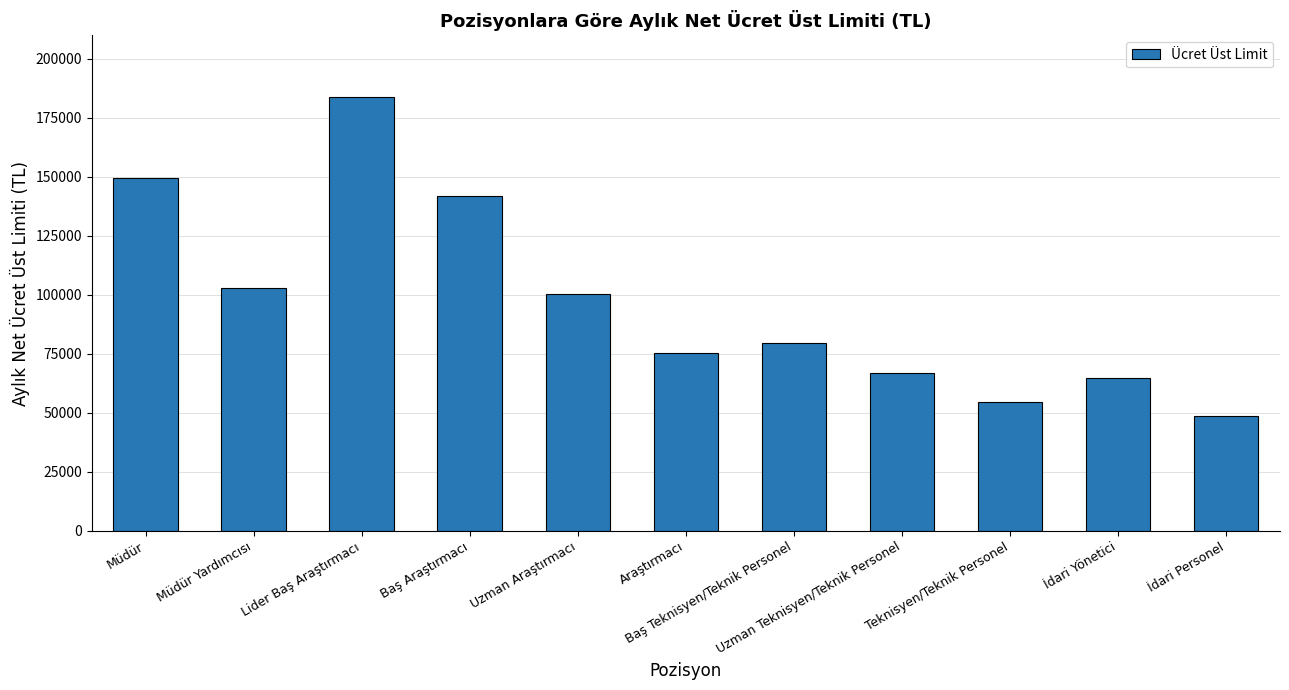

Reading right to left, what are all the values shown in this chart?

48447	64536	54413	66926	79437	75267	100291	141997	183705	102979	149665